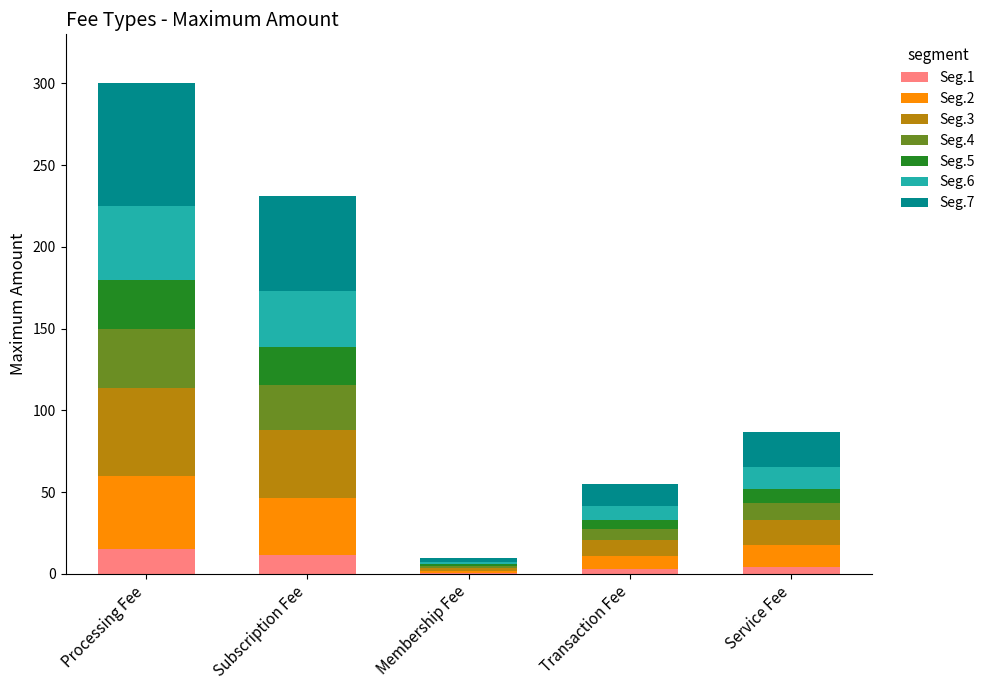

What is the maximum value for Seg.1?

15.0